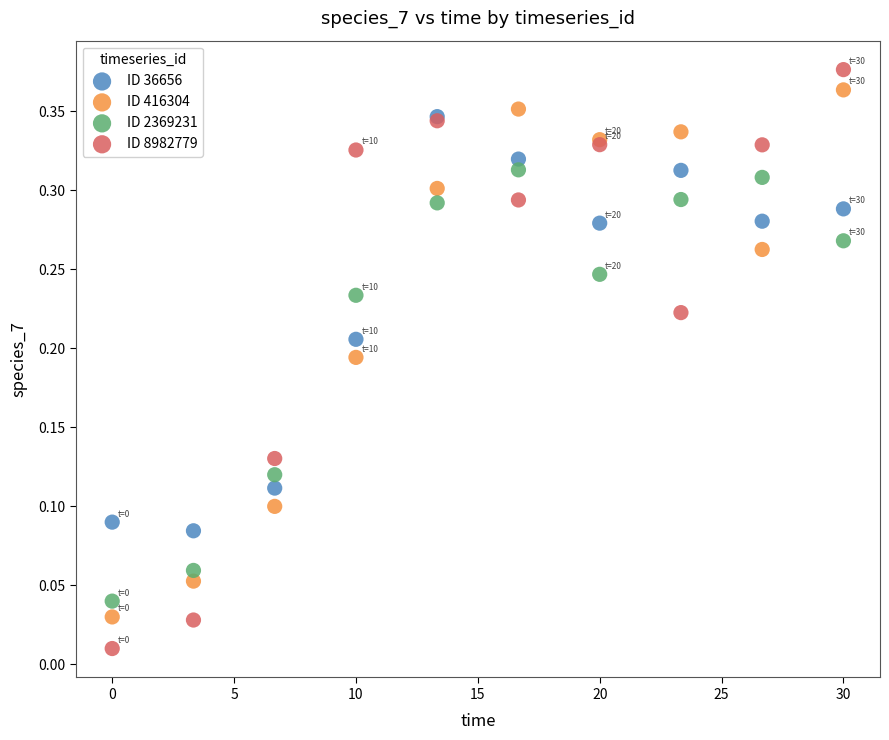

Which series has the widest spread of Y values?

ID 8982779